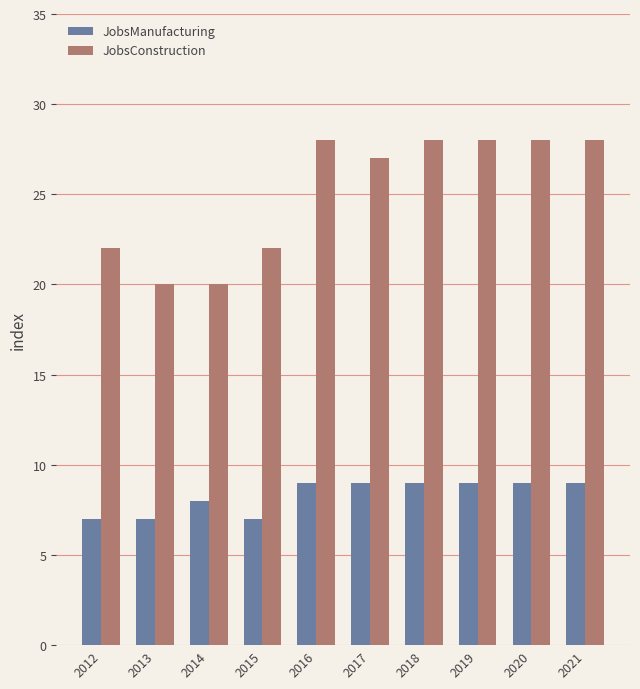

How many bars are there in total?

20